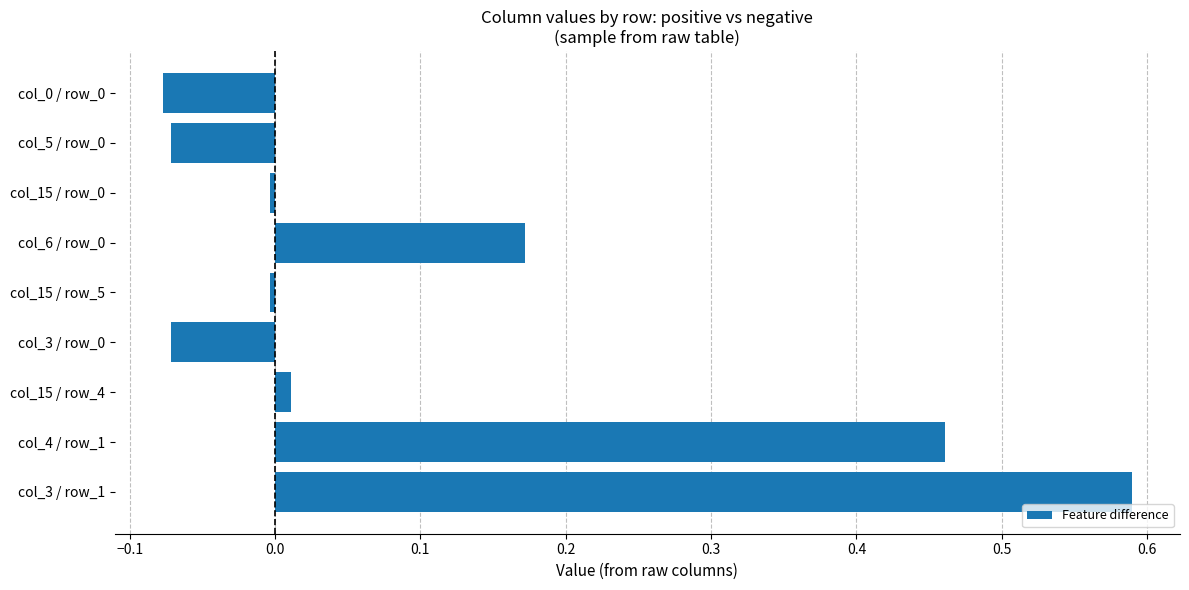

What is the sum of all values?

1.0